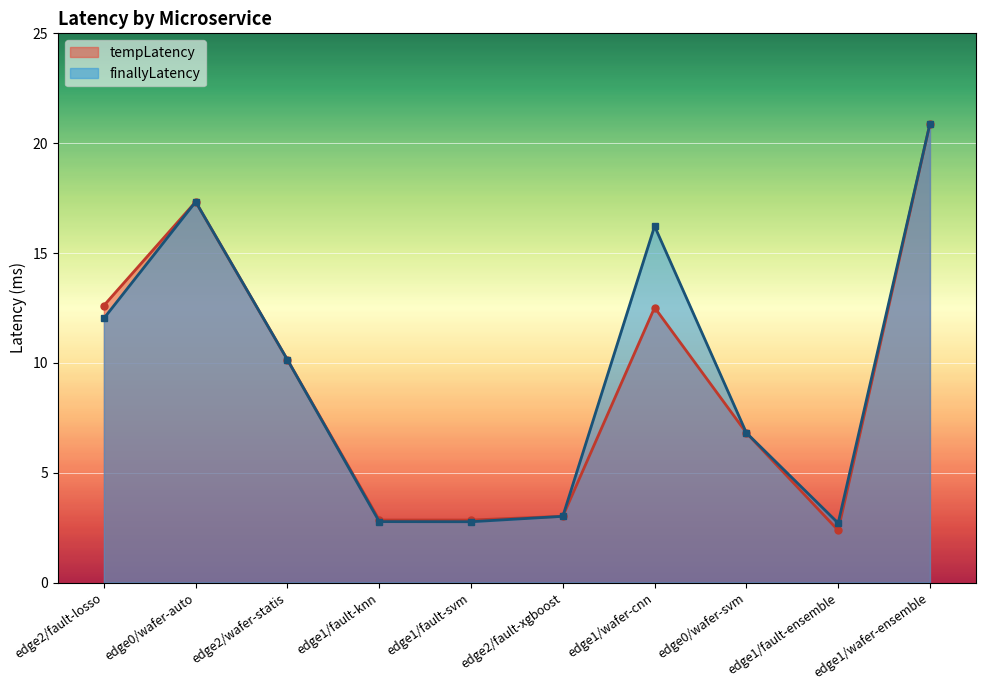

True or false: tempLatency and finallyLatency intersect in this chart.

False